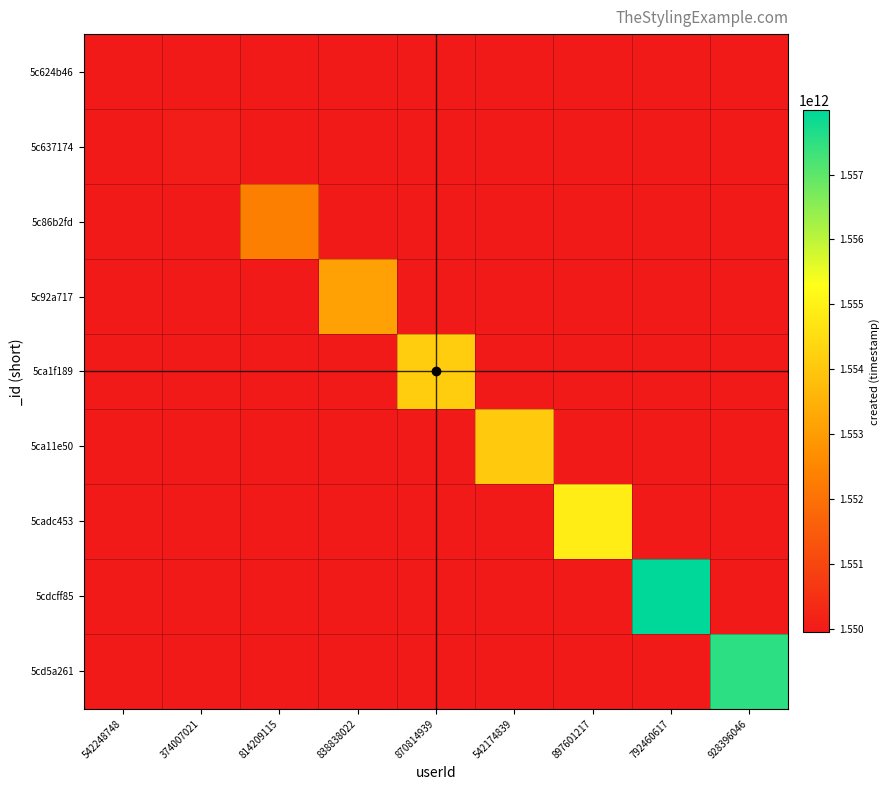

At which category does the chart reach its peak across all series?

792460617